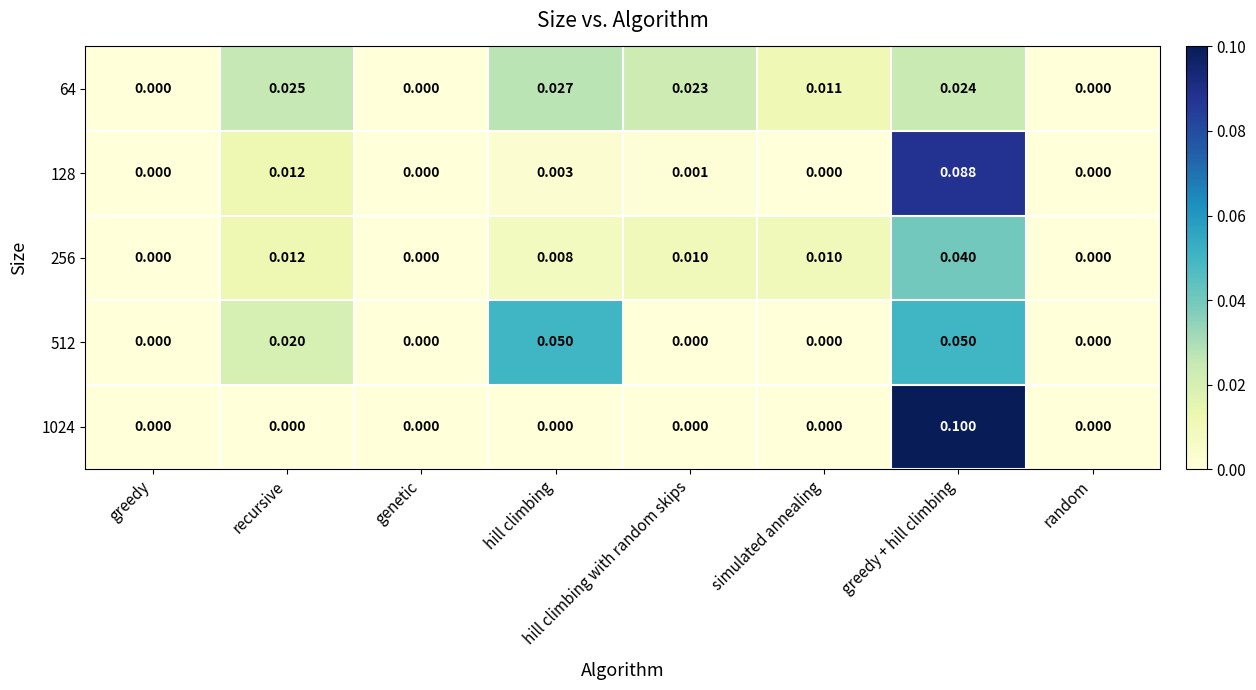

At which category does the chart reach its peak across all series?

greedy + hill climbing